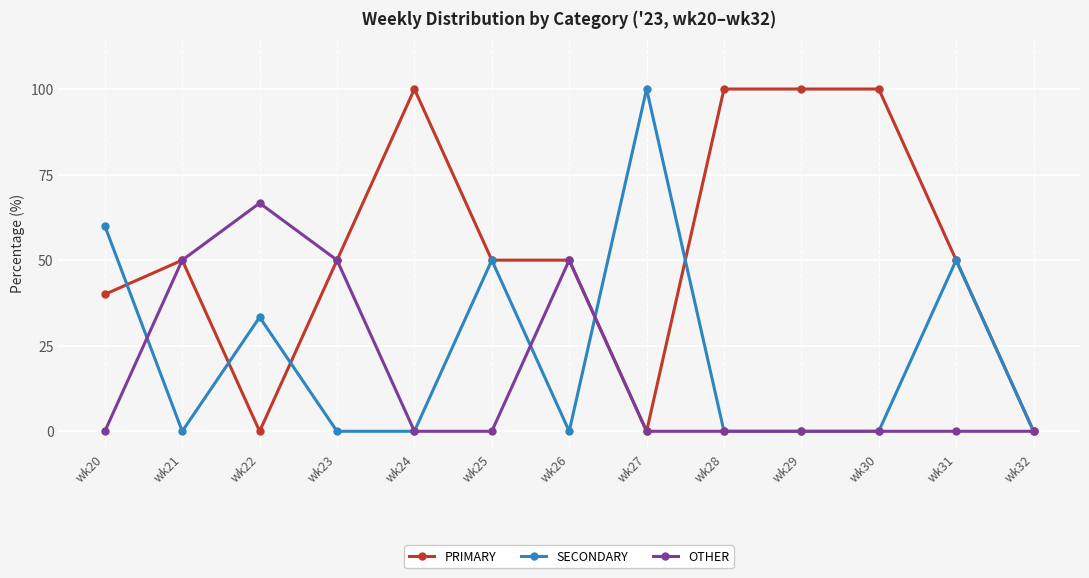

Reading left to right, list all the values displayed in this chart.

PRIMARY: wk20=40.0	wk21=50.0	wk22=0.0	wk23=50.0	wk24=100.0	wk25=50.0	wk26=50.0	wk27=0.0	wk28=100.0	wk29=100.0	wk30=100.0	wk31=50.0	wk32=0.0
SECONDARY: wk20=60.0	wk21=0.0	wk22=33.3	wk23=0.0	wk24=0.0	wk25=50.0	wk26=0.0	wk27=100.0	wk28=0.0	wk29=0.0	wk30=0.0	wk31=50.0	wk32=0.0
OTHER: wk20=0.0	wk21=50.0	wk22=66.7	wk23=50.0	wk24=0.0	wk25=0.0	wk26=50.0	wk27=0.0	wk28=0.0	wk29=0.0	wk30=0.0	wk31=0.0	wk32=0.0